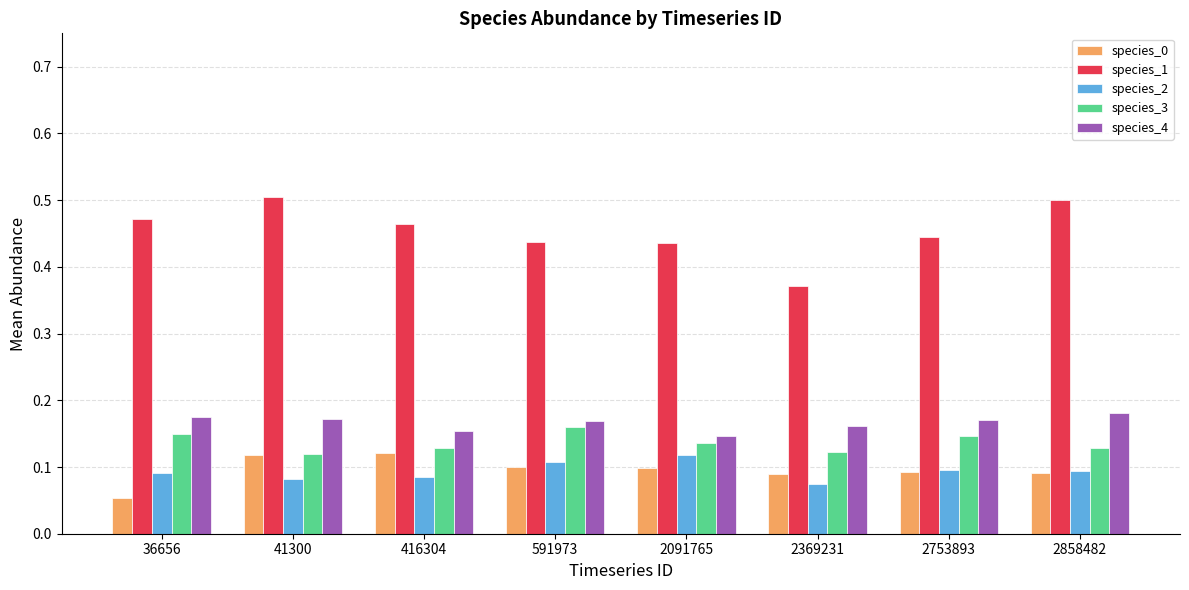

The species_4 series shows 0.3 at 36656. True or false?

False